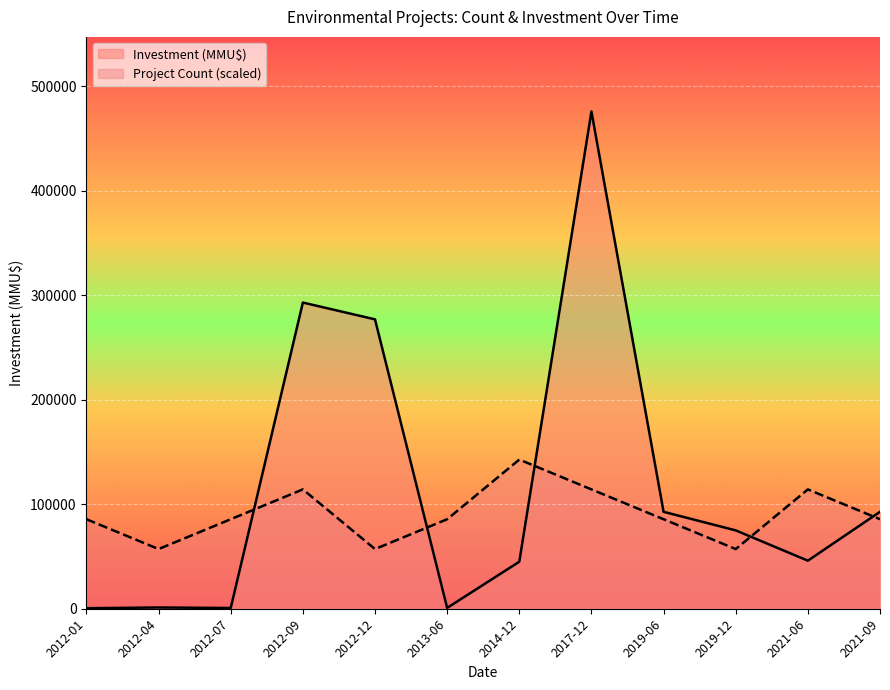

What is the value of the Investment (MMU$) point at the 8th from the left?

476000